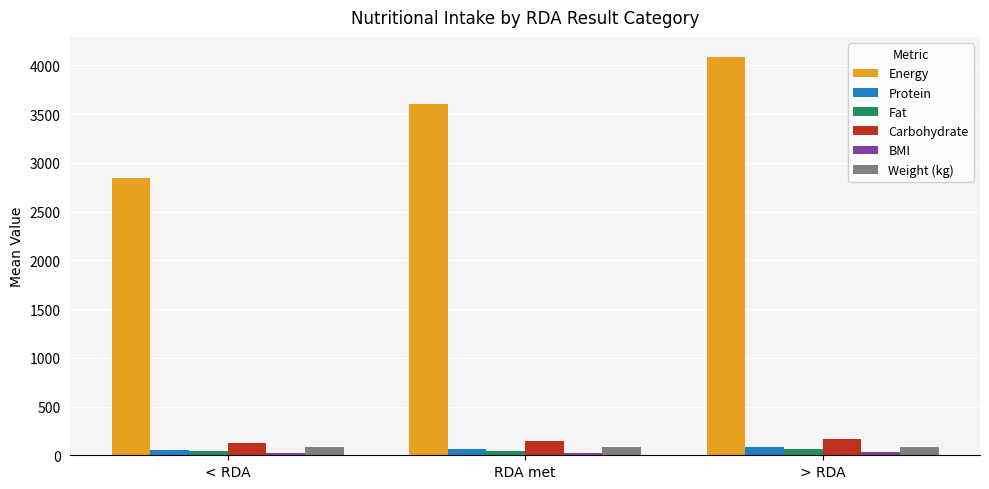

Is it true that Energy equals 3606.9 at RDA met?

True